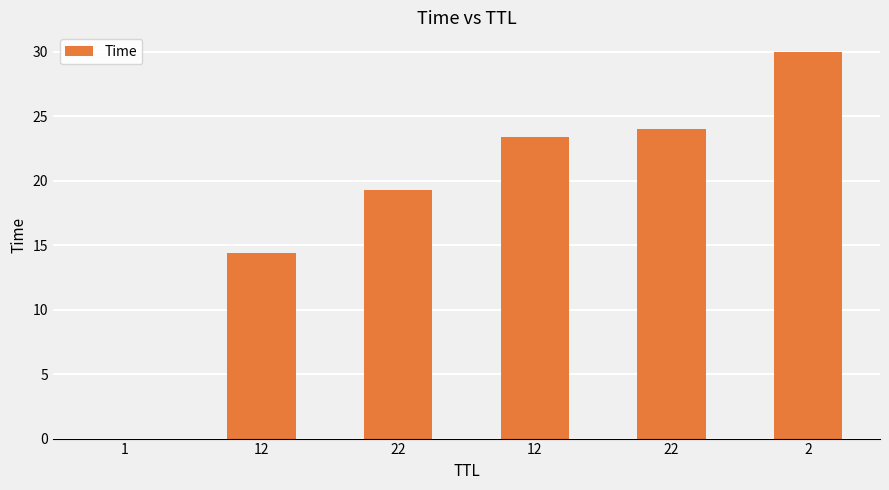

How many data points are above 23?

3